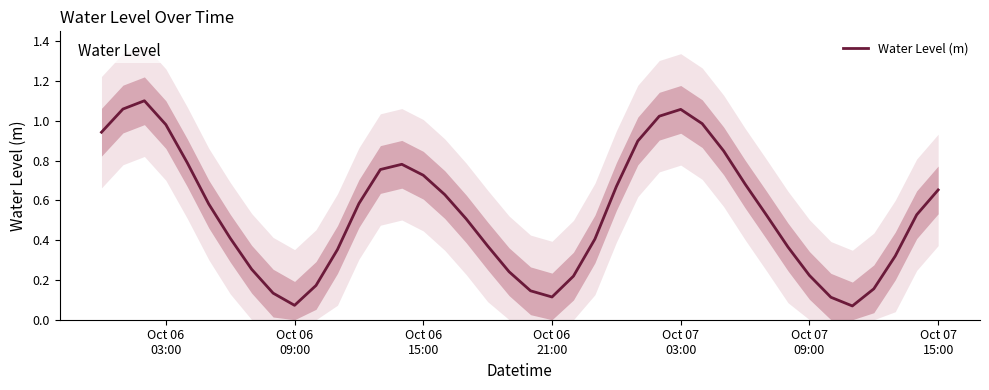

True or false: there are more than 1 points higher than both neighbors.

True